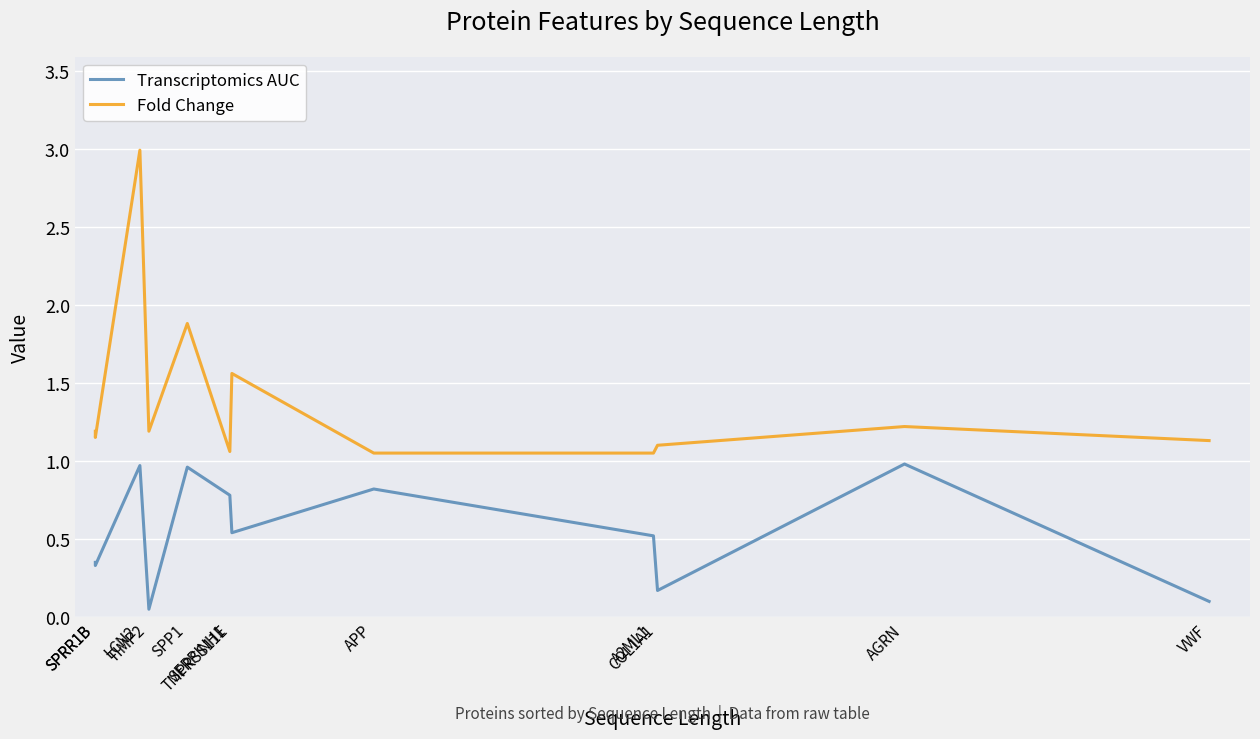

True or false: Transcriptomics AUC has a value of 0.2 at VWF.

False